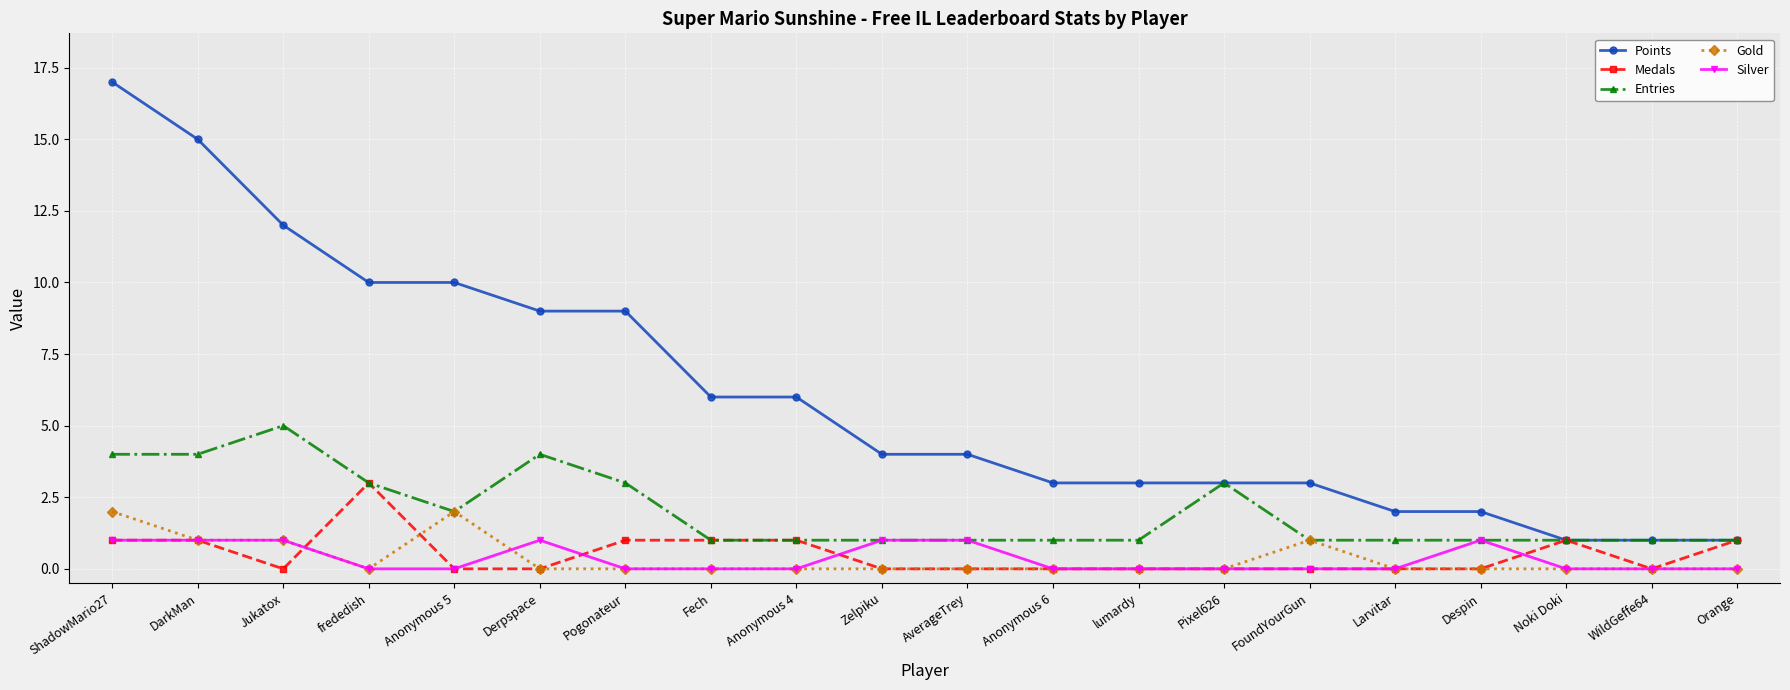

What position from the left is Jukatox?

3